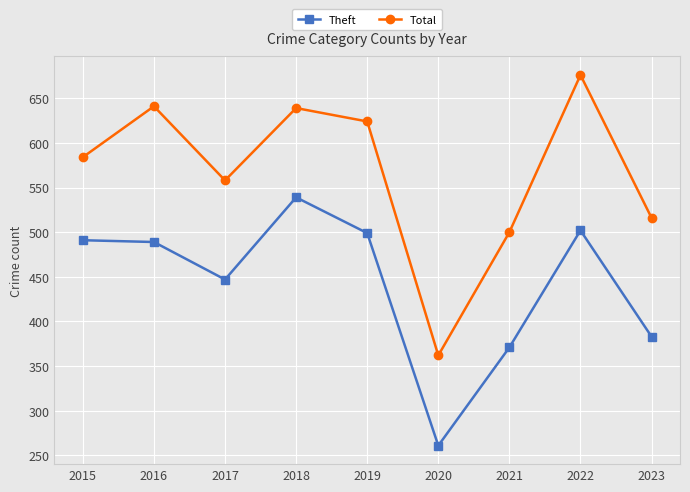

Between 2020 and 2023, which series saw the biggest shift?

Total